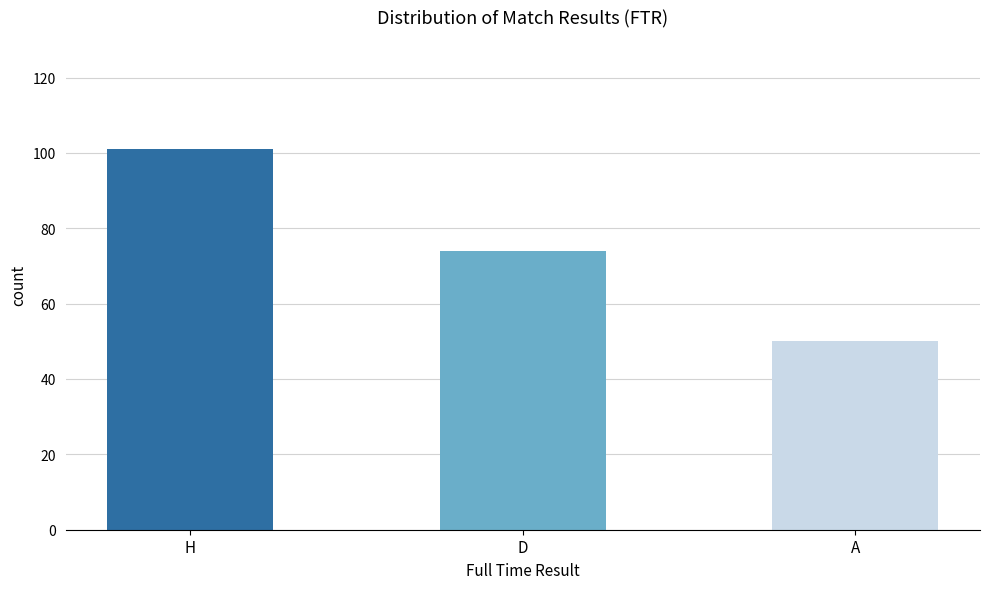

Approximately how many times larger is the value at D compared to A?

1.5